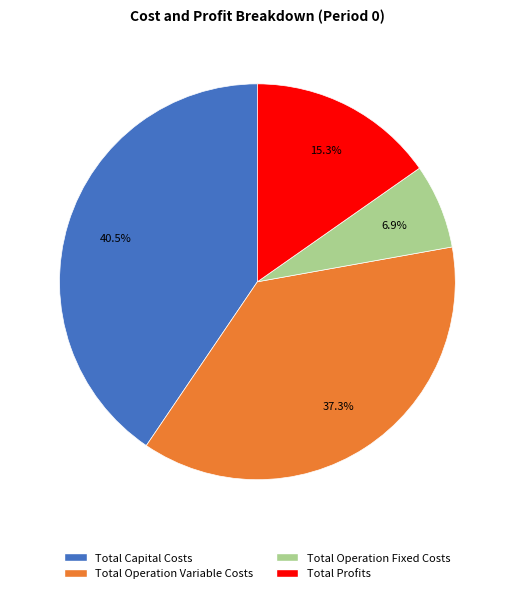

Does any single category account for the majority?

No